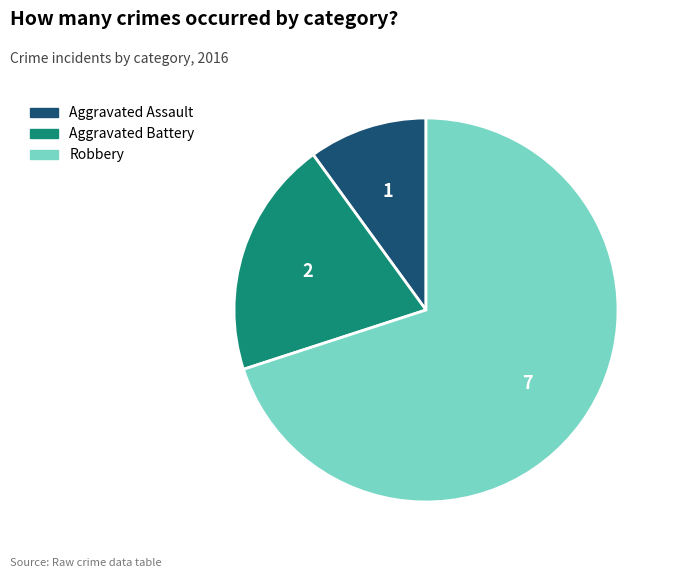

Do Aggravated Battery and Aggravated Assault together represent more than half of the pie?

No